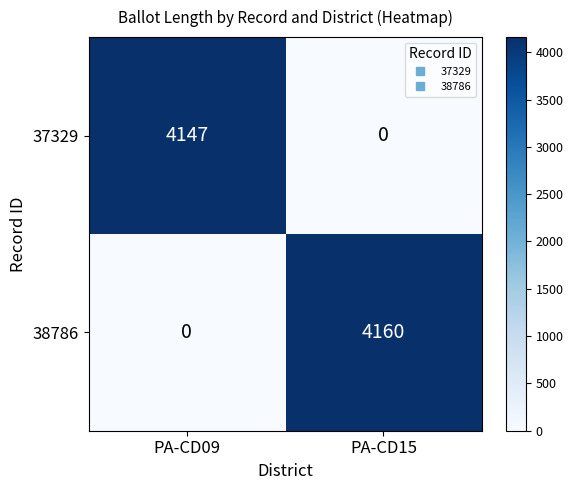

Count the number of data series in this chart.

2